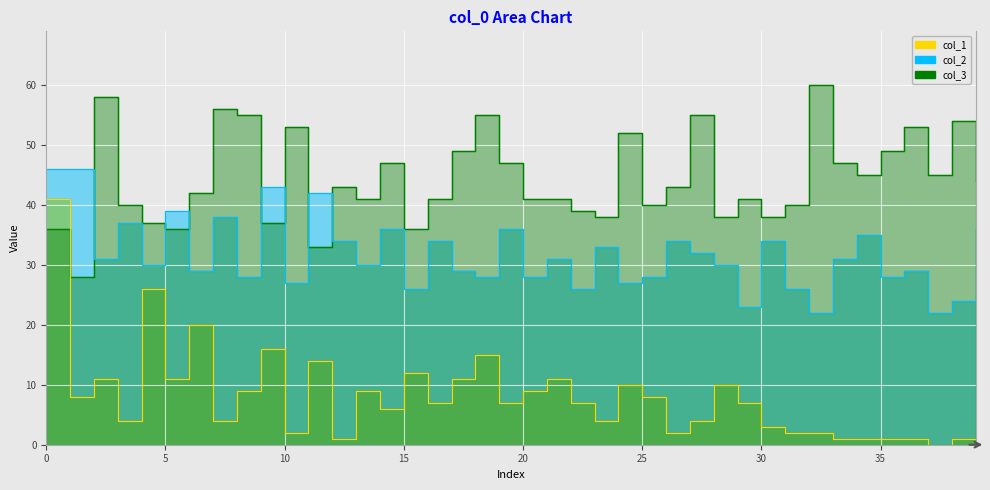

What is the label of the 13th point from the left?

12